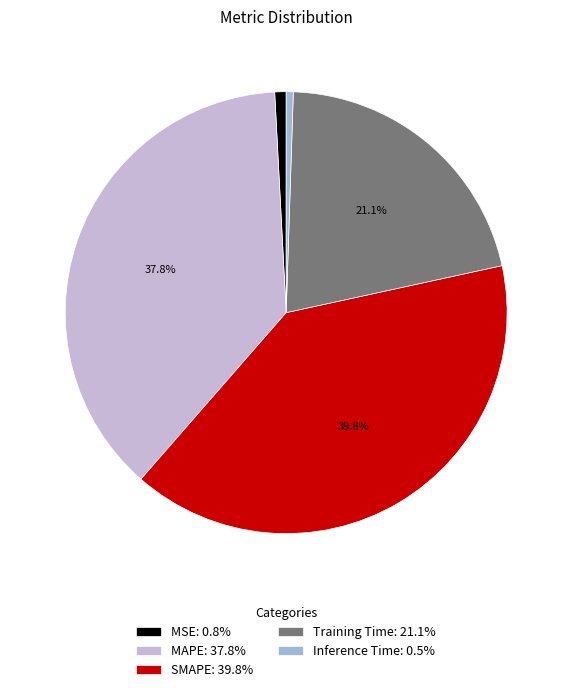

How many slices are in this pie chart?

5